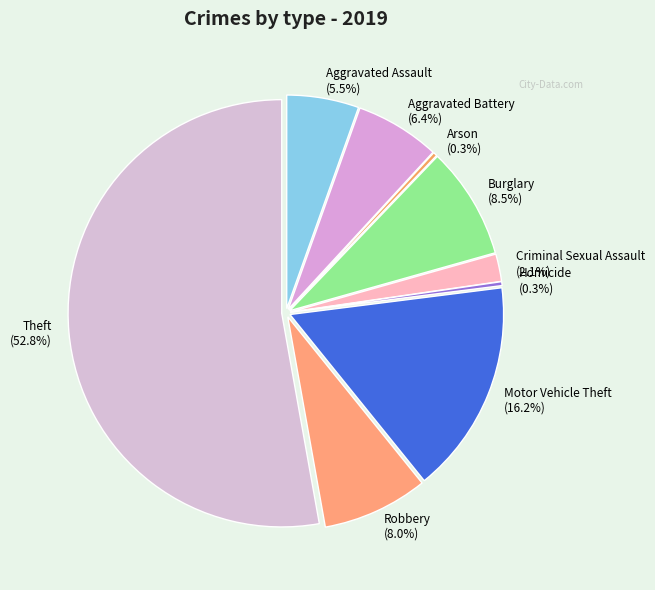

Is there any slice that represents more than half of the pie?

Yes